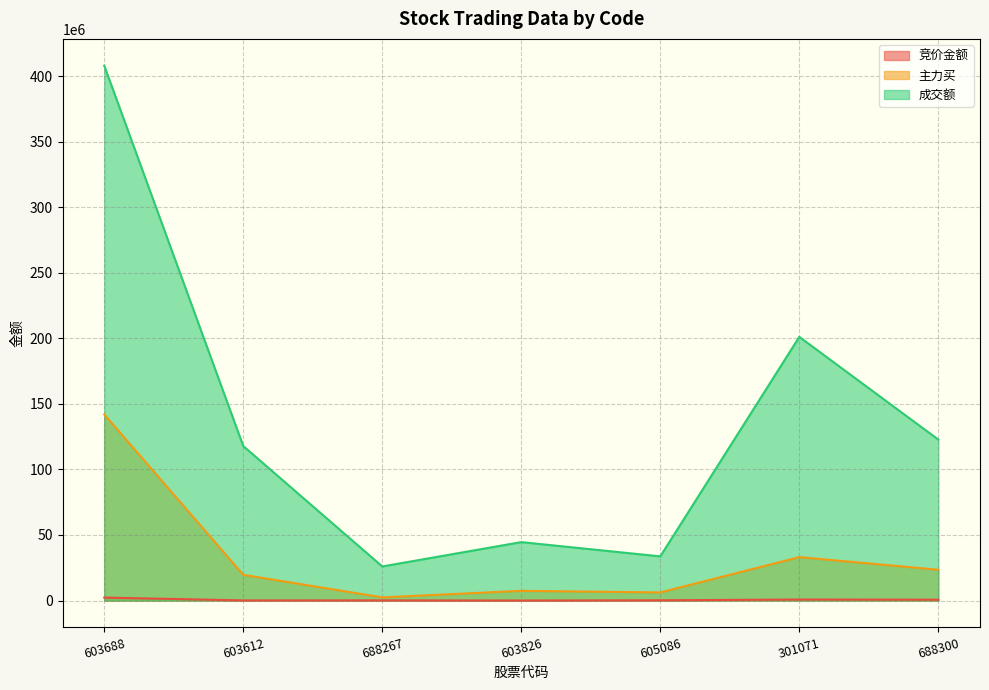

Which series has the largest range (max minus min)?

成交额